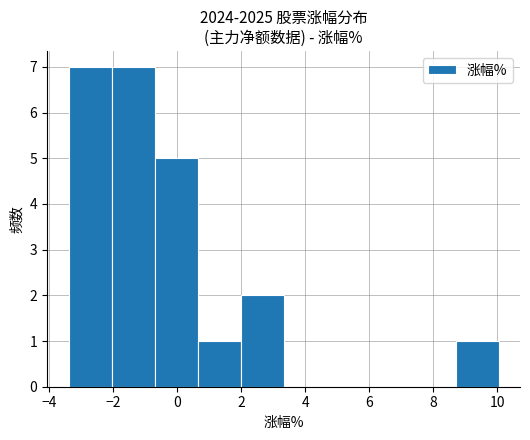

Reading left to right, list every bar in this chart as the range it spans on the x-axis followed by its height. Neither the bar edges nor the heights are printed on the chart, so give them approximately, as read against the axes.

-3.4 to -2.0: 7
-2.0 to -0.8: 7
-0.8 to 0.6: 5
0.6 to 2.0: 1
2.0 to 3.4: 2
3.4 to 4.6: 0
4.6 to 6.0: 0
6.0 to 7.4: 0
7.4 to 8.6: 0
8.6 to 10.0: 1